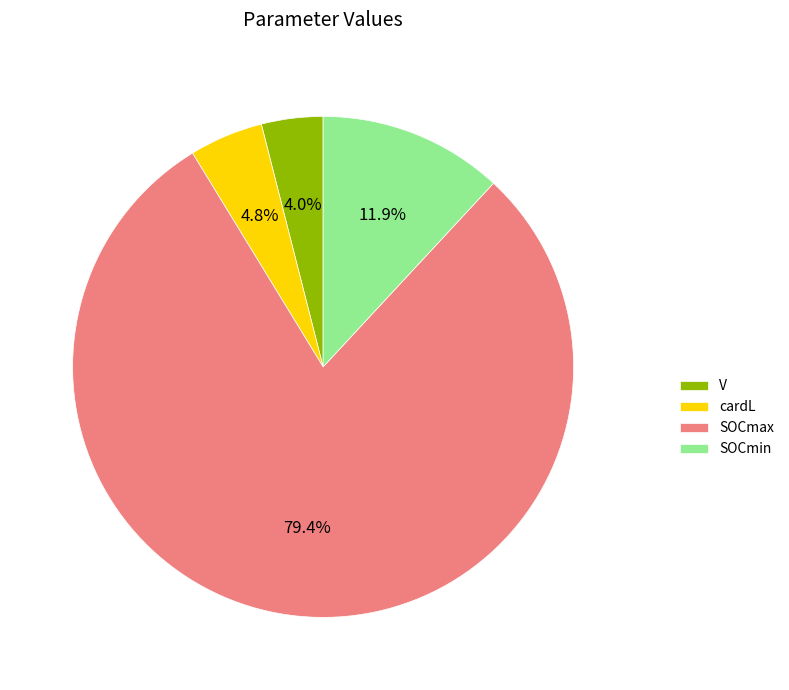

Rank the categories by value from highest to lowest.

SOCmax, SOCmin, cardL, V